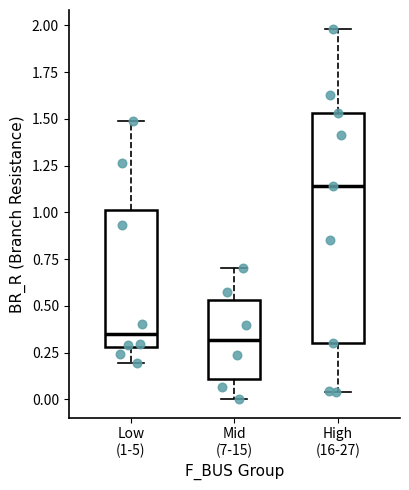

Reading left to right, transcribe this box plot: for each box, give where its median line is, the range the box spans, and where its two whiskers end, as read against the y-axis. The values are not printed on the chart, so give them approximately, as read against the axis.

Low (1-5): median 0.35, box 0.30 to 1.00, whiskers 0.20 to 1.50
Mid (7-15): median 0.30, box 0.10 to 0.55, whiskers 0.00 to 0.70
High (16-27): median 1.15, box 0.30 to 1.55, whiskers 0.05 to 2.00